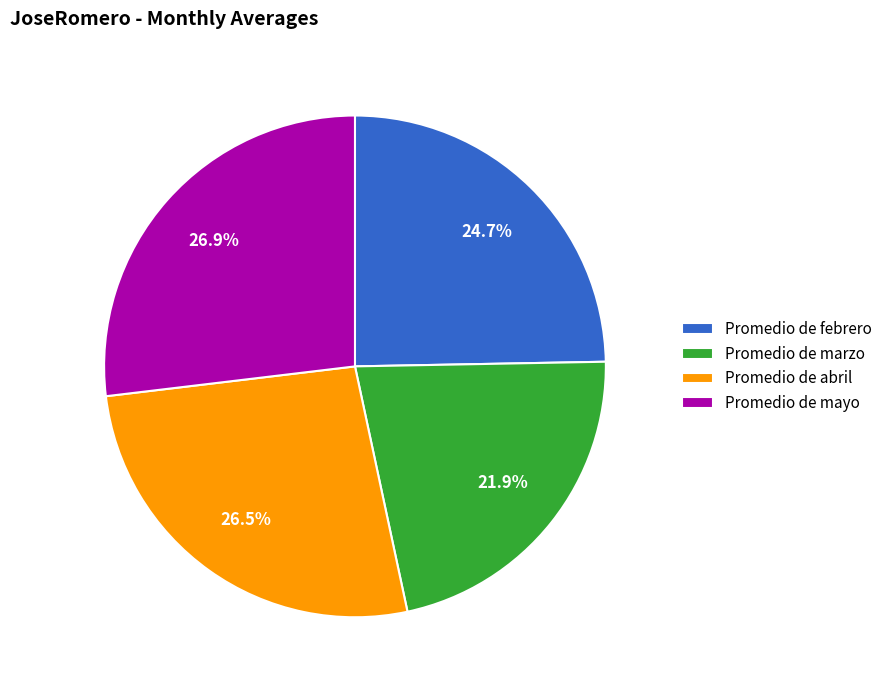

The Promedio de mayo slice represents 37% of the pie. True or false?

False